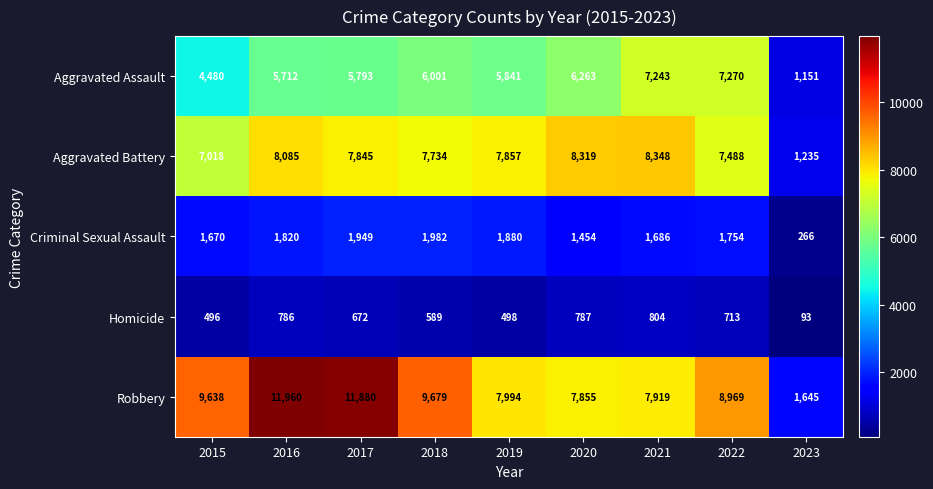

The Homicide series shows 713 at 2022. True or false?

True